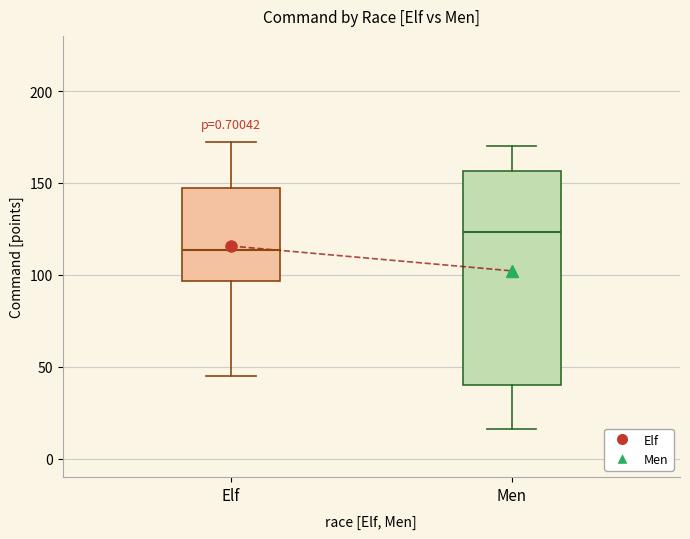

Reading left to right, transcribe this box plot: for each box, give where its median line is, the range the box spans, and where its two whiskers end, as read against the y-axis. The values are not printed on the chart, so give them approximately, as read against the axis.

Elf: median 115, box 95 to 150, whiskers 45 to 170
Men: median 125, box 40 to 155, whiskers 15 to 170